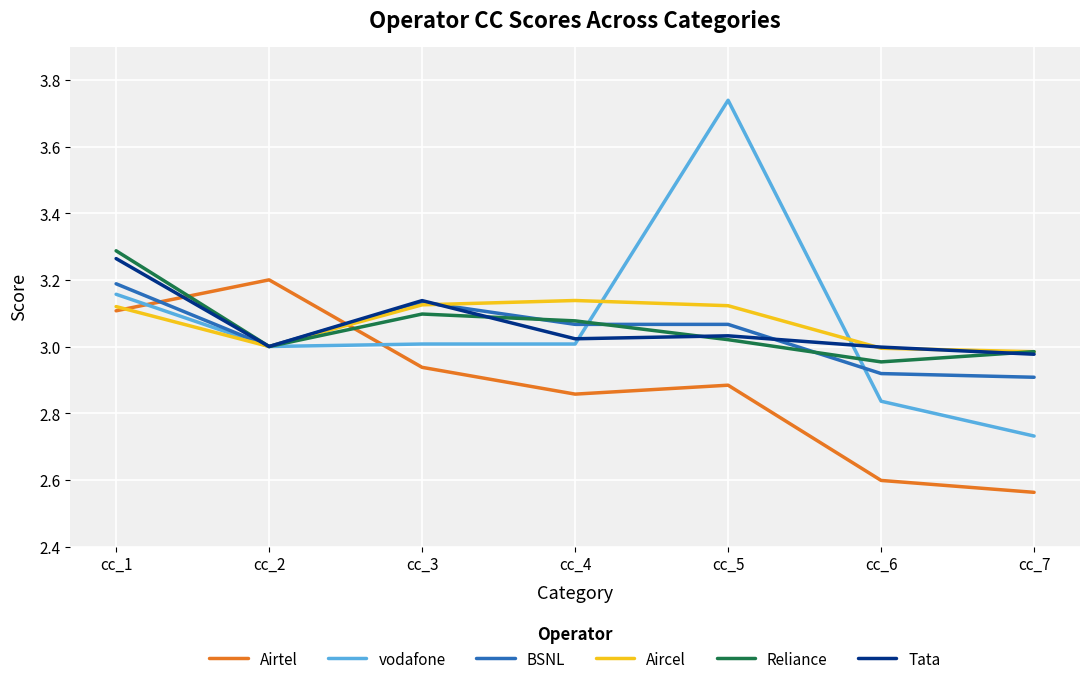

What is the total value across all series at cc_1?

19.1